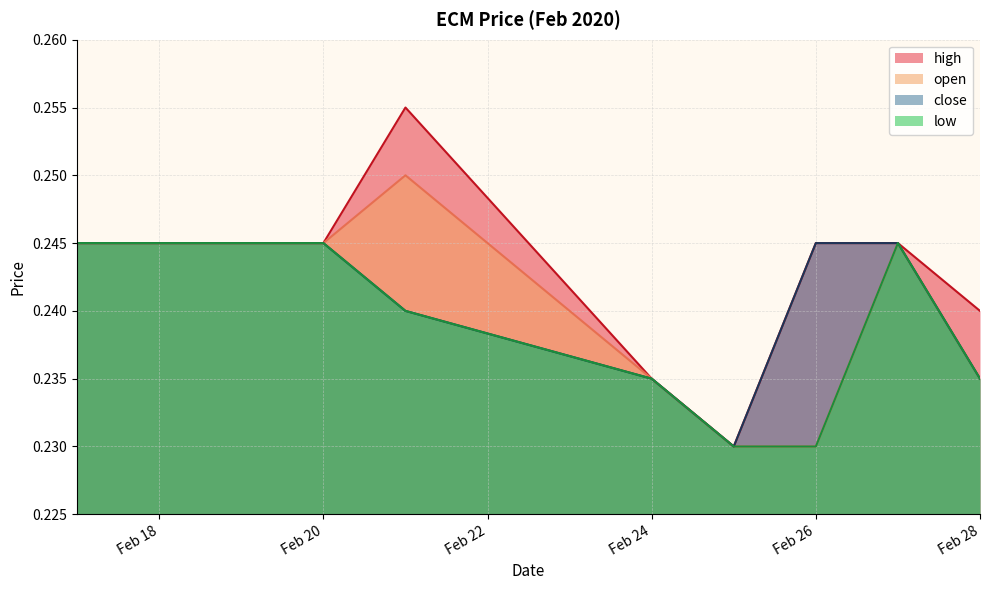

How many lines are shown in the chart?

4